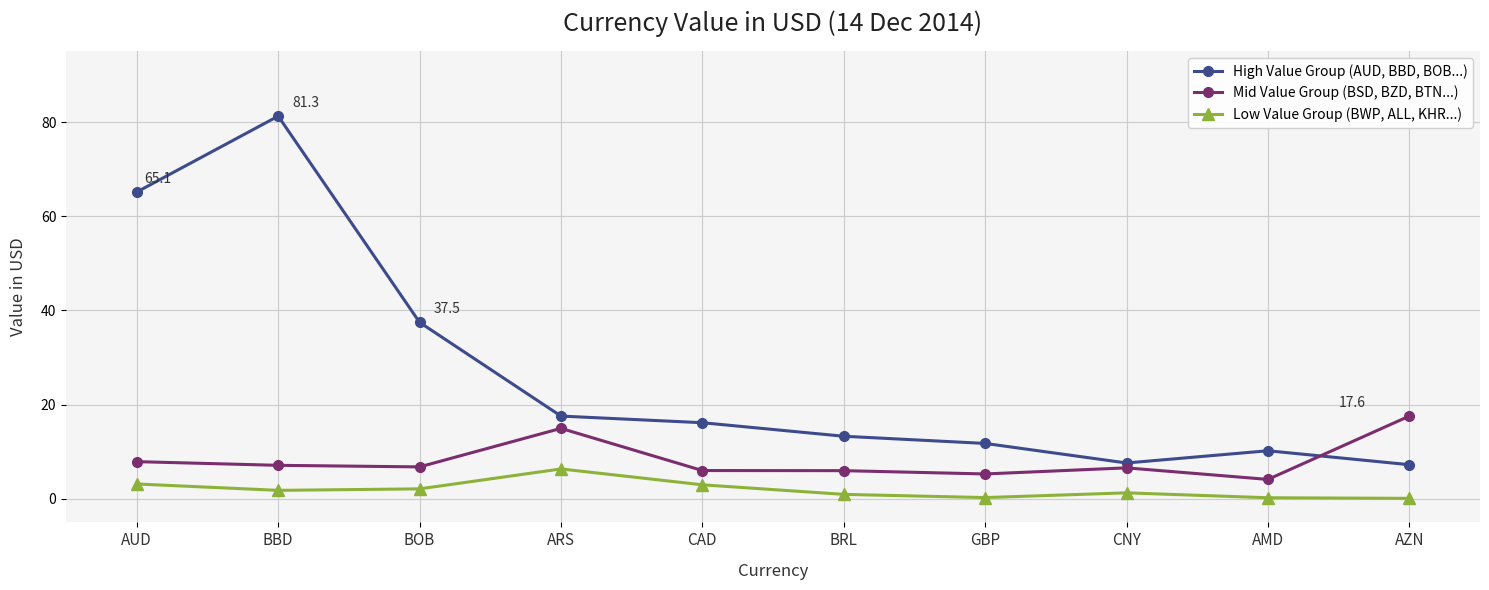

What is the spread (max minus min) of values at BOB?

35.4